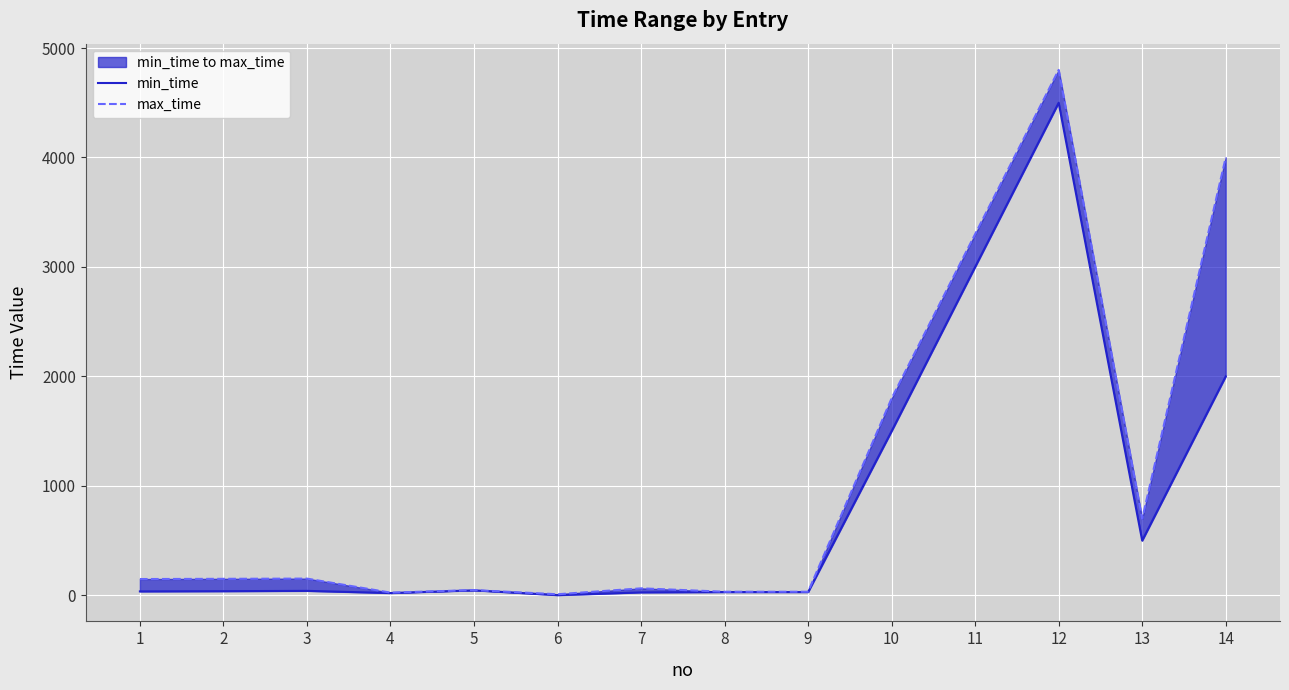

Does the chart display data point markers on the line(s)?

No